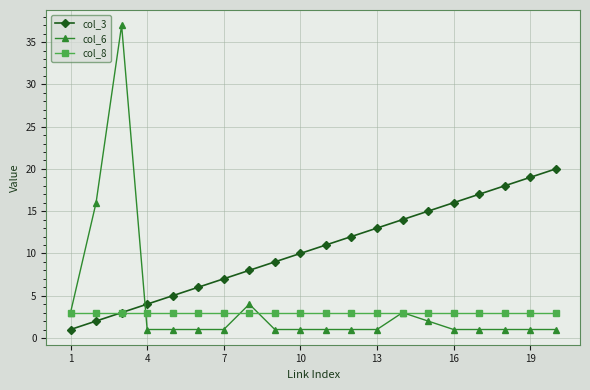

Which series has the widest spread of values?

col_6